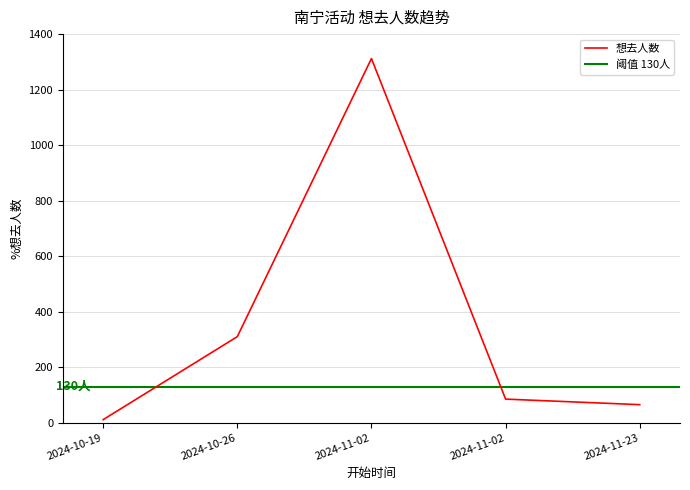

What is the maximum value shown in the chart?

1312